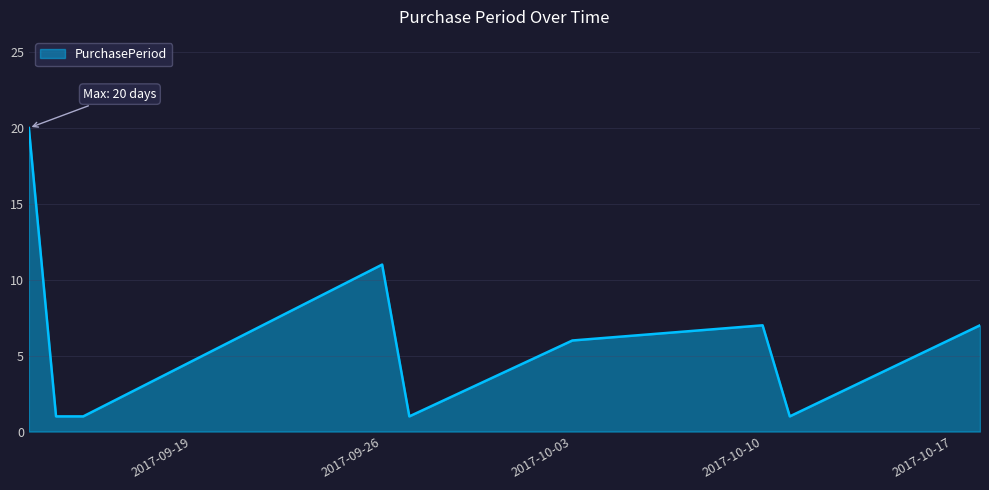

What is the difference between the maximum and minimum values?

19